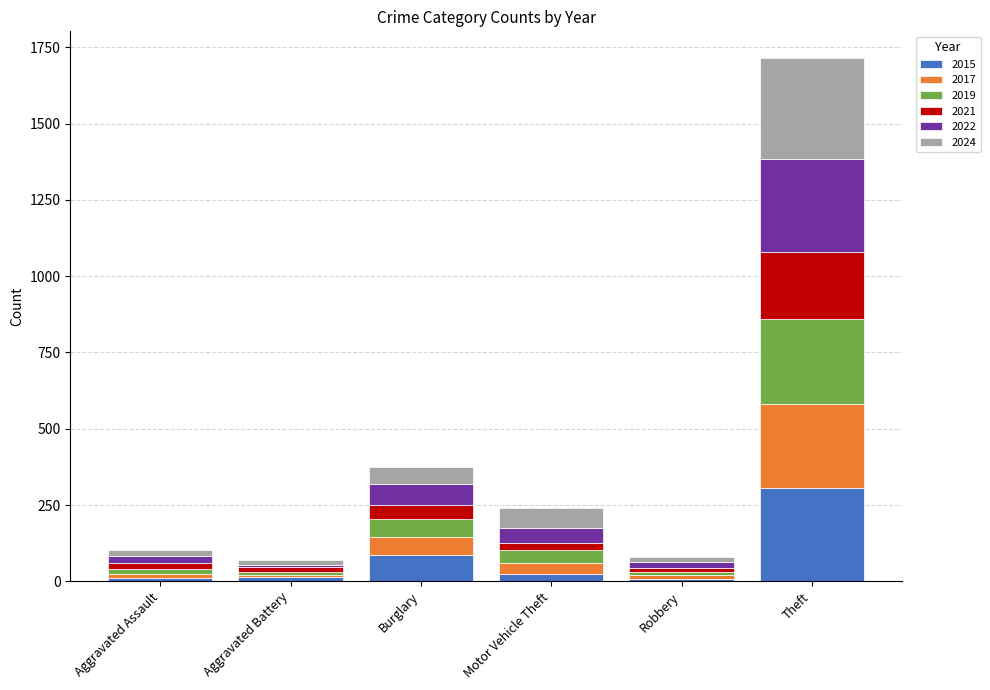

At which category is the sum across all series the highest?

Theft